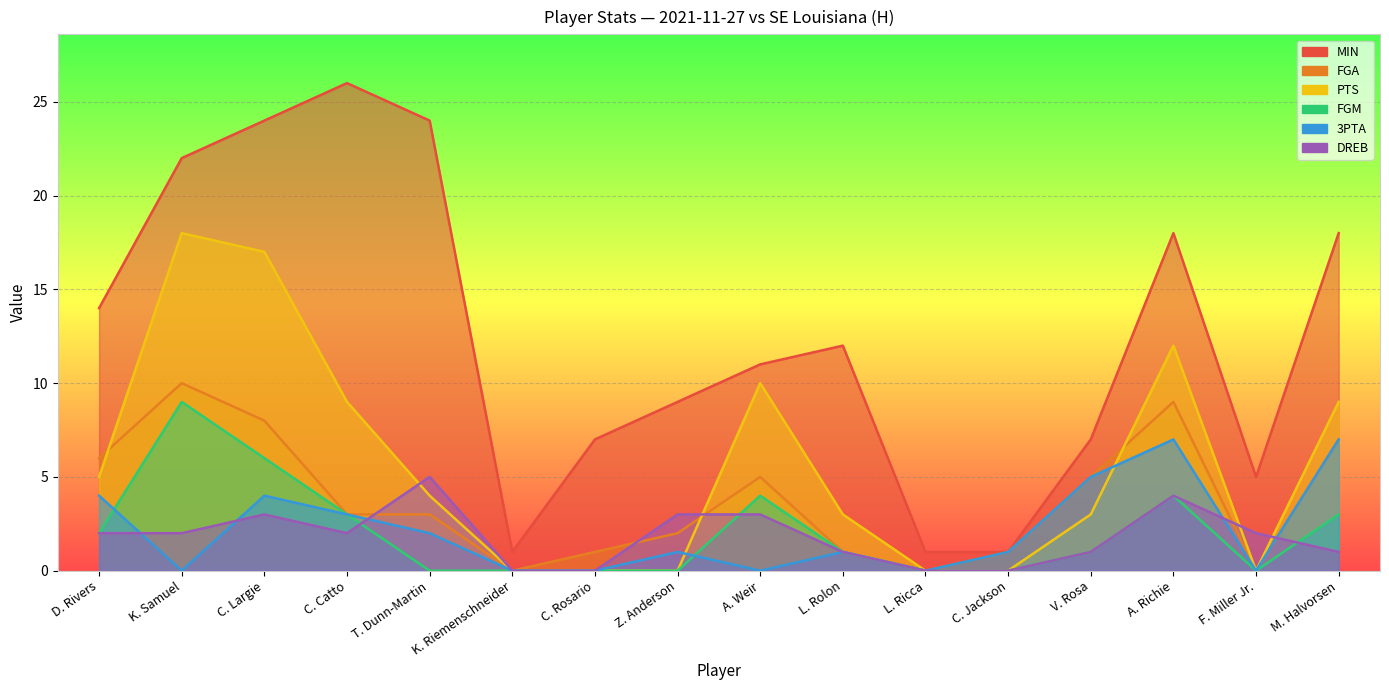

Which has a higher value, T. Dunn-Martin or V. Rosa?

T. Dunn-Martin